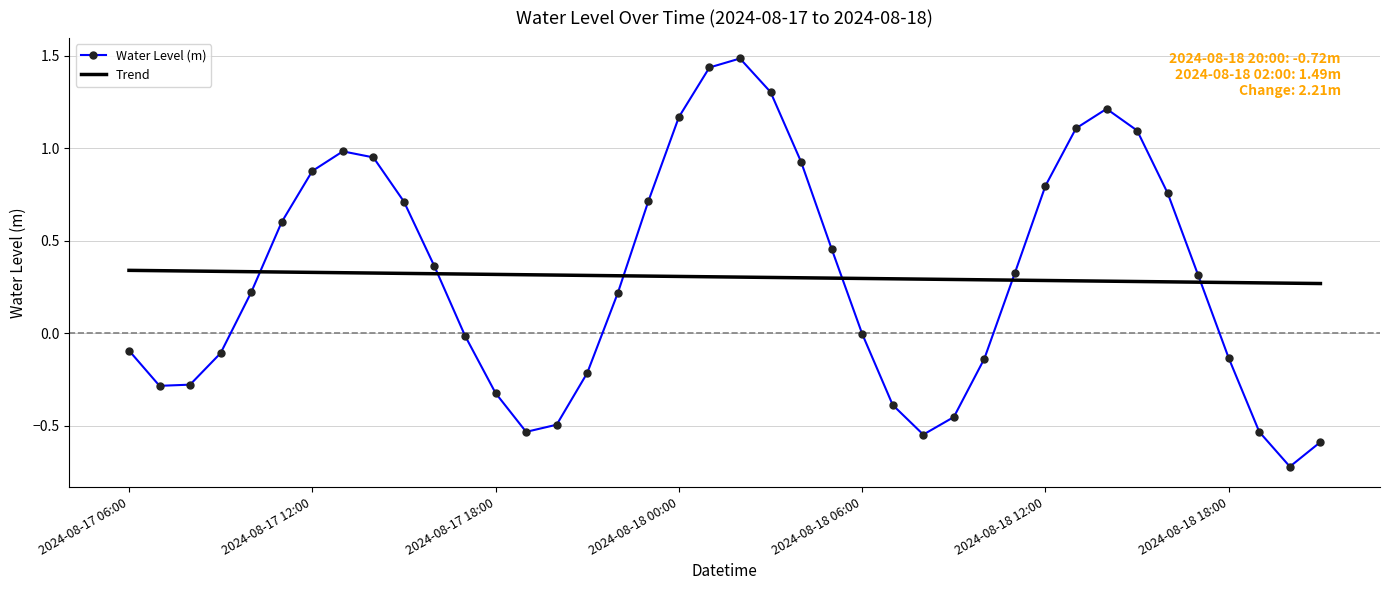

What is the difference between the maximum and minimum values in the Trend series?

0.1